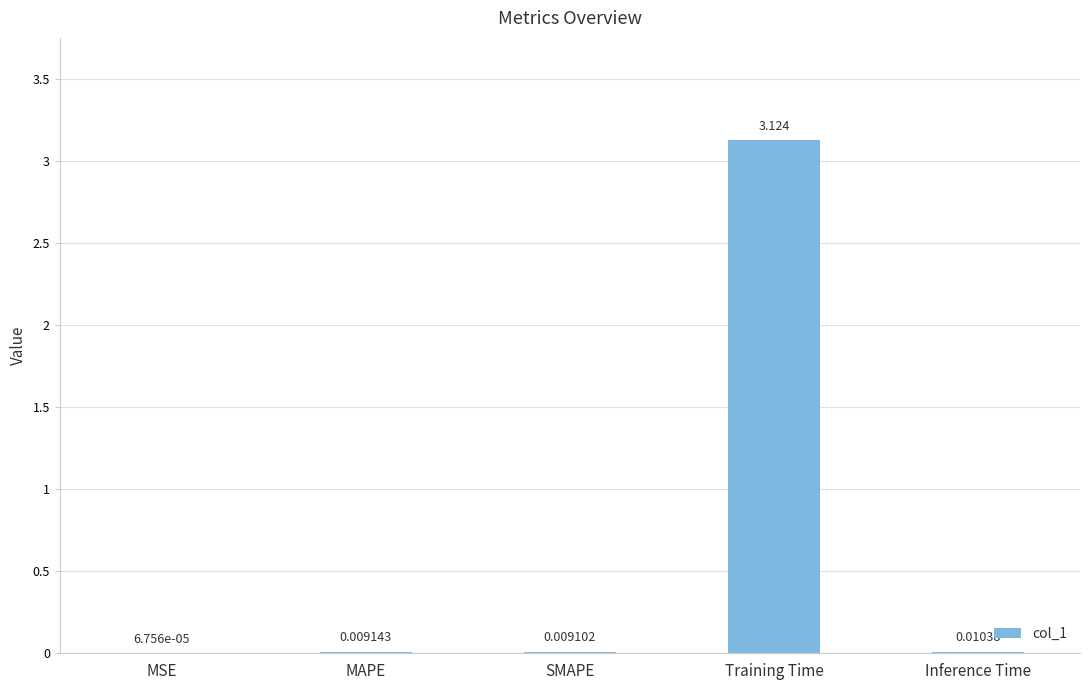

At which category does the chart reach its peak across all series?

Training Time